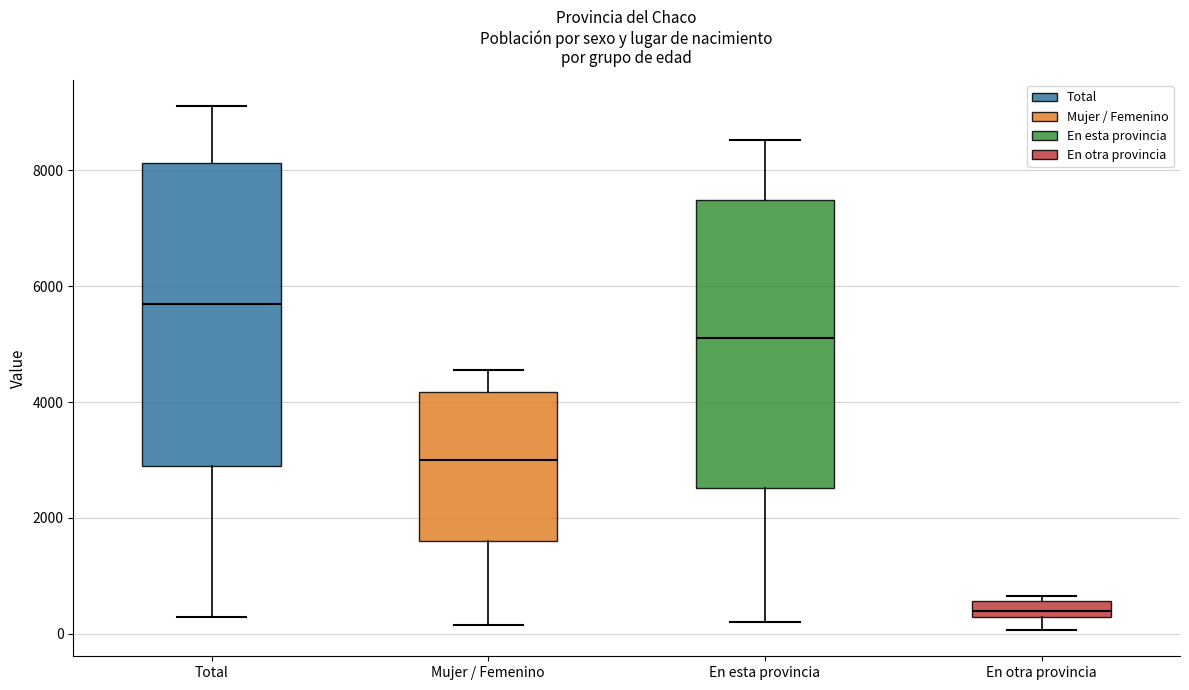

Where is the upper edge of the box for En esta provincia on the y-axis? The values are not printed on the chart, so give them approximately, as read against the axis.

7400